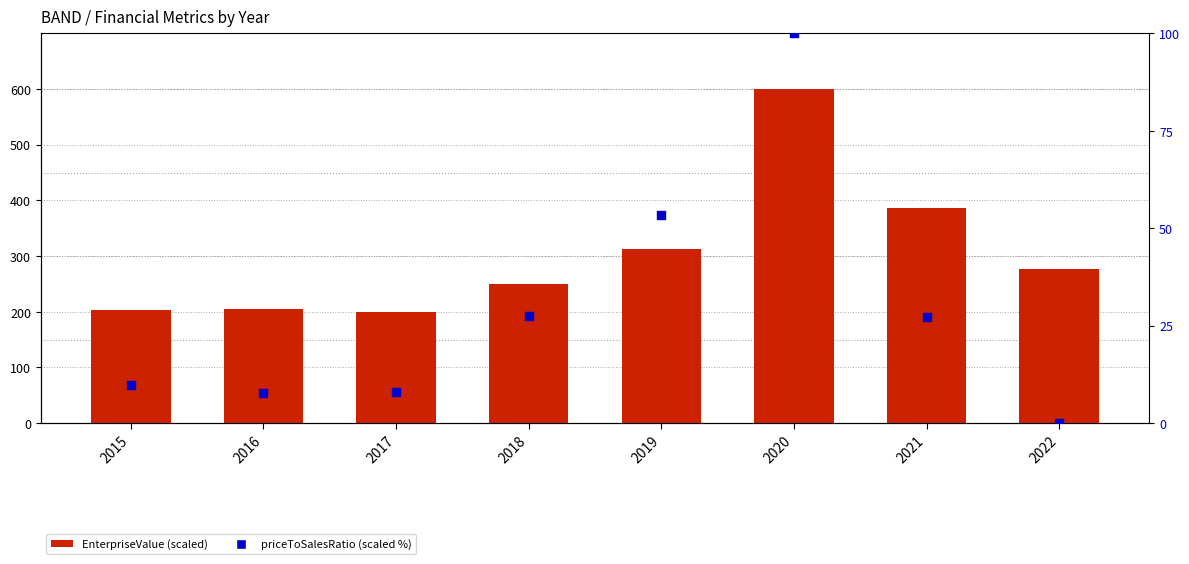

Which series has the largest total across all categories?

EnterpriseValue (scaled)